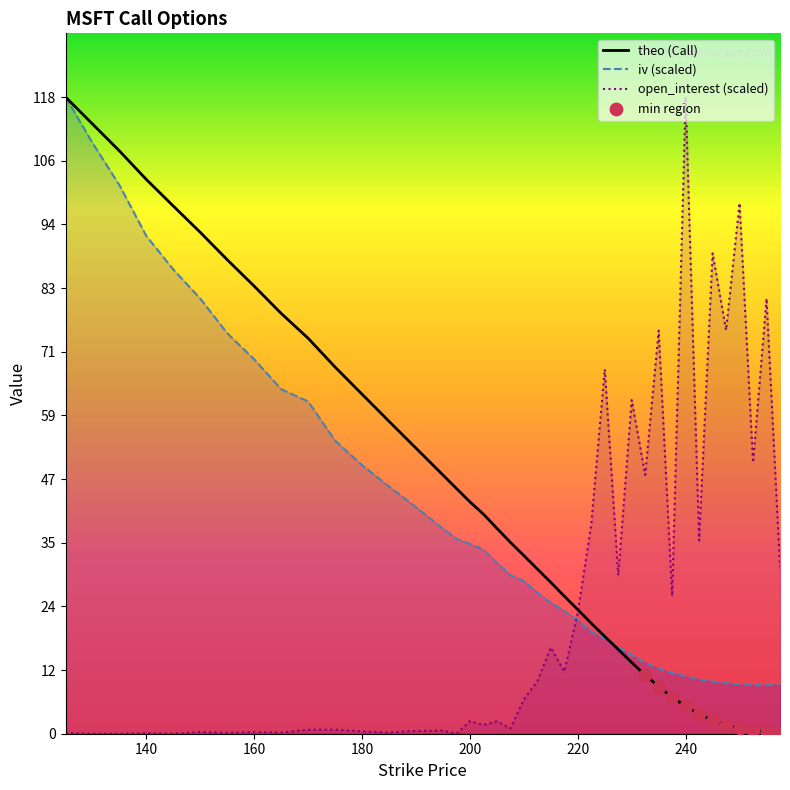

What are all the series names shown in the legend?

iv, theo, open_interest